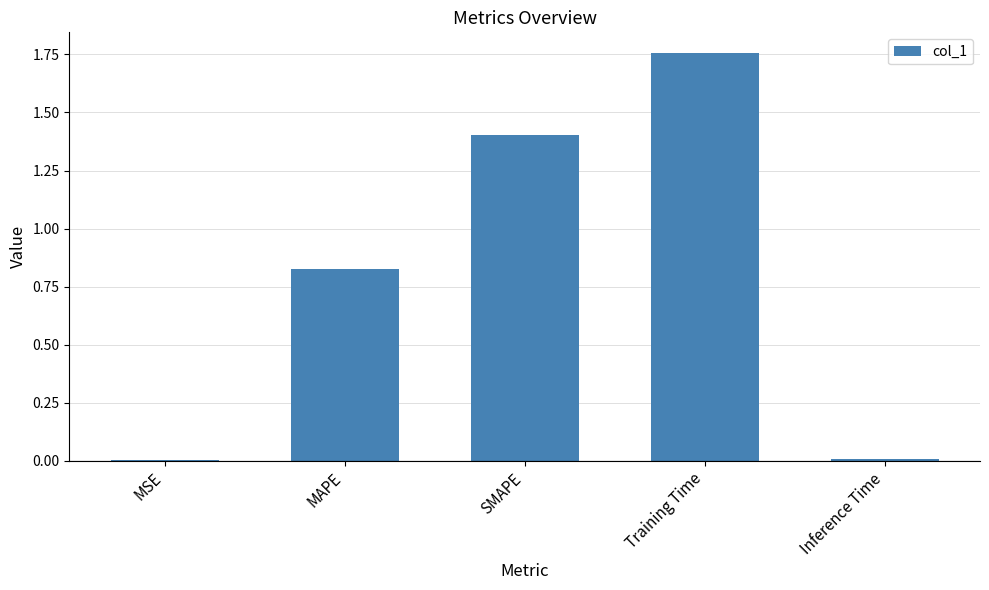

At which category does the chart reach its peak across all series?

Training Time